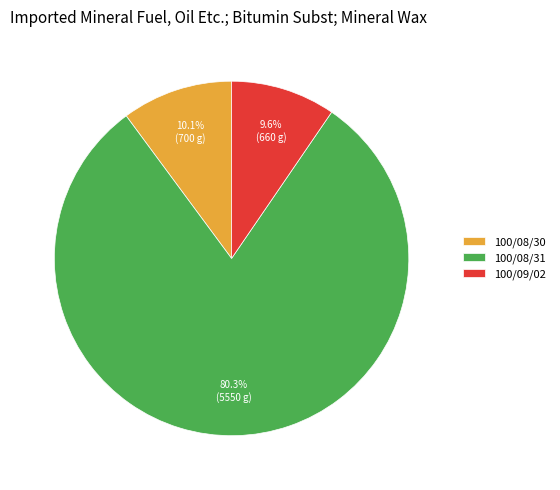

Combined, do 100/08/30 and 100/08/31 account for over 50%?

Yes